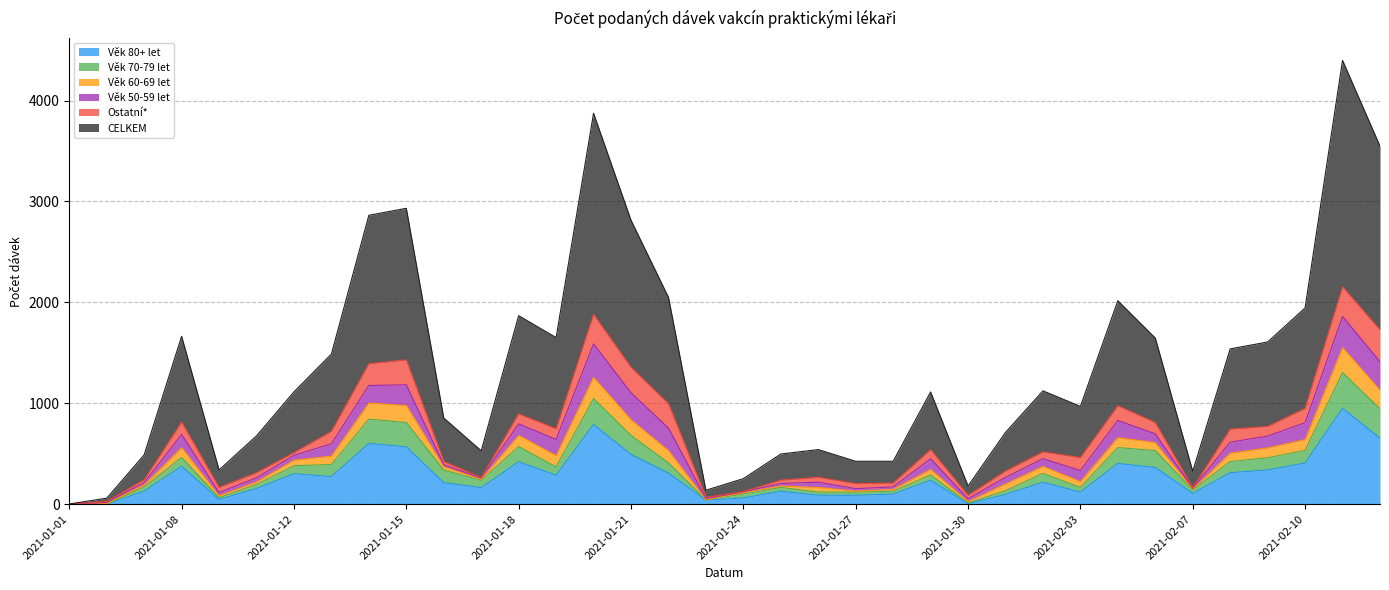

Is it true that Věk 80+ let equals 307 at 2021-02-12?

False